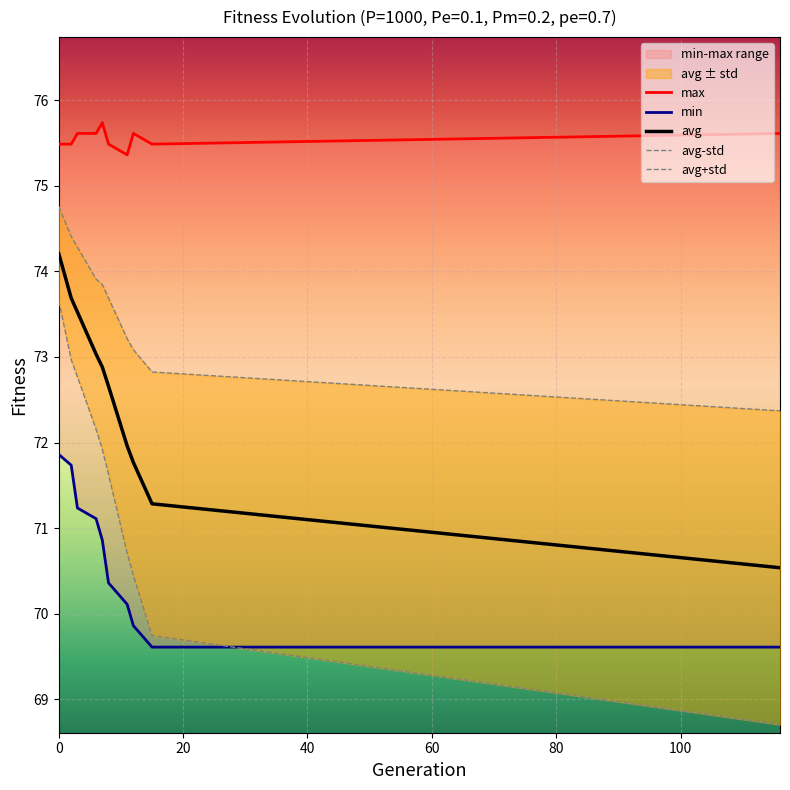

What is the minimum value for std?

68.7